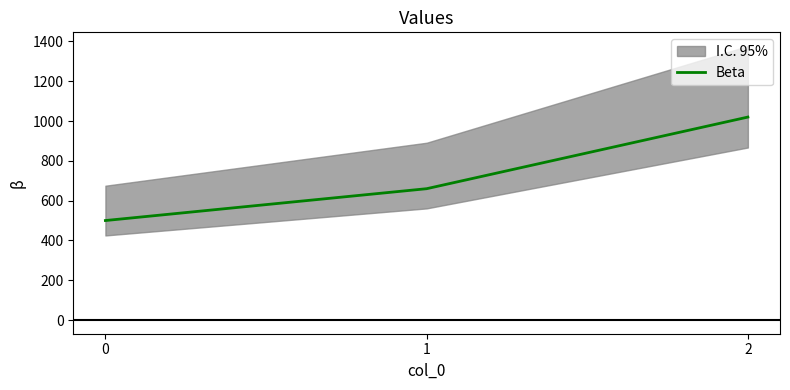

Reading left to right, extract all data points from this chart.

500	660	1020